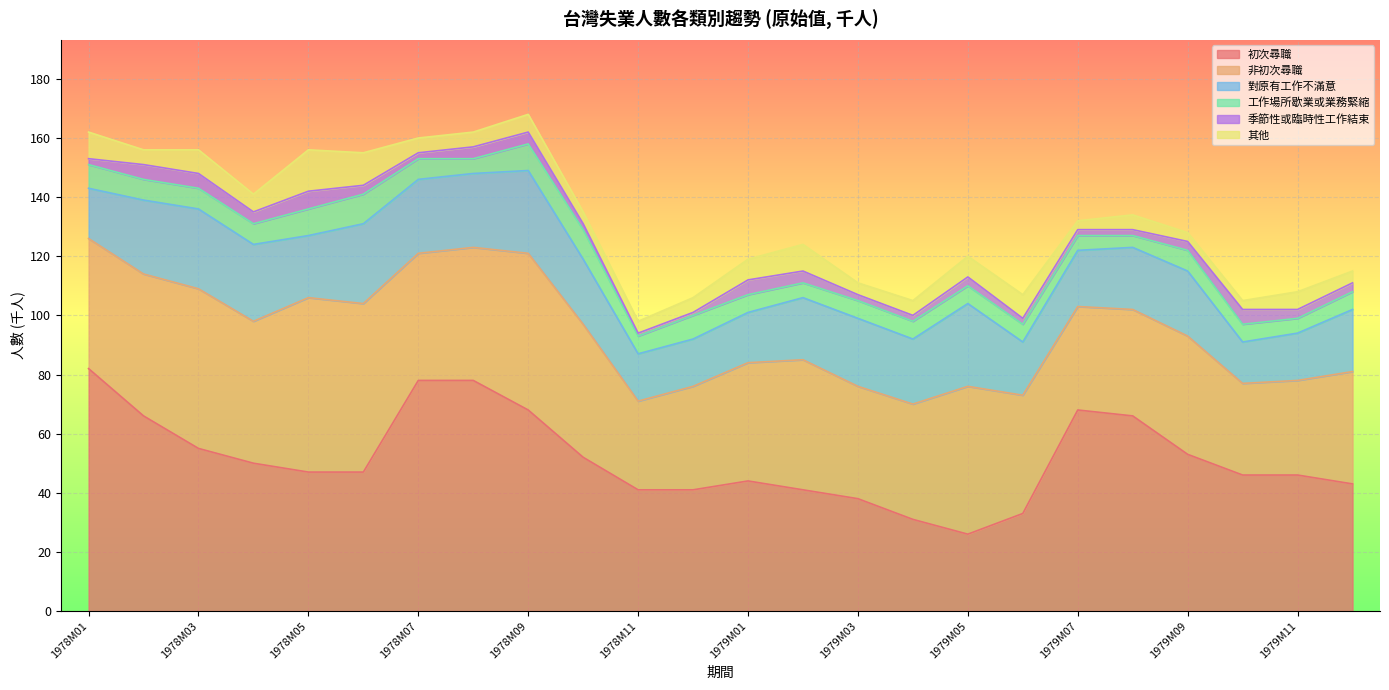

The value of 初次尋職 at 1978M03 is 14. True or false?

False